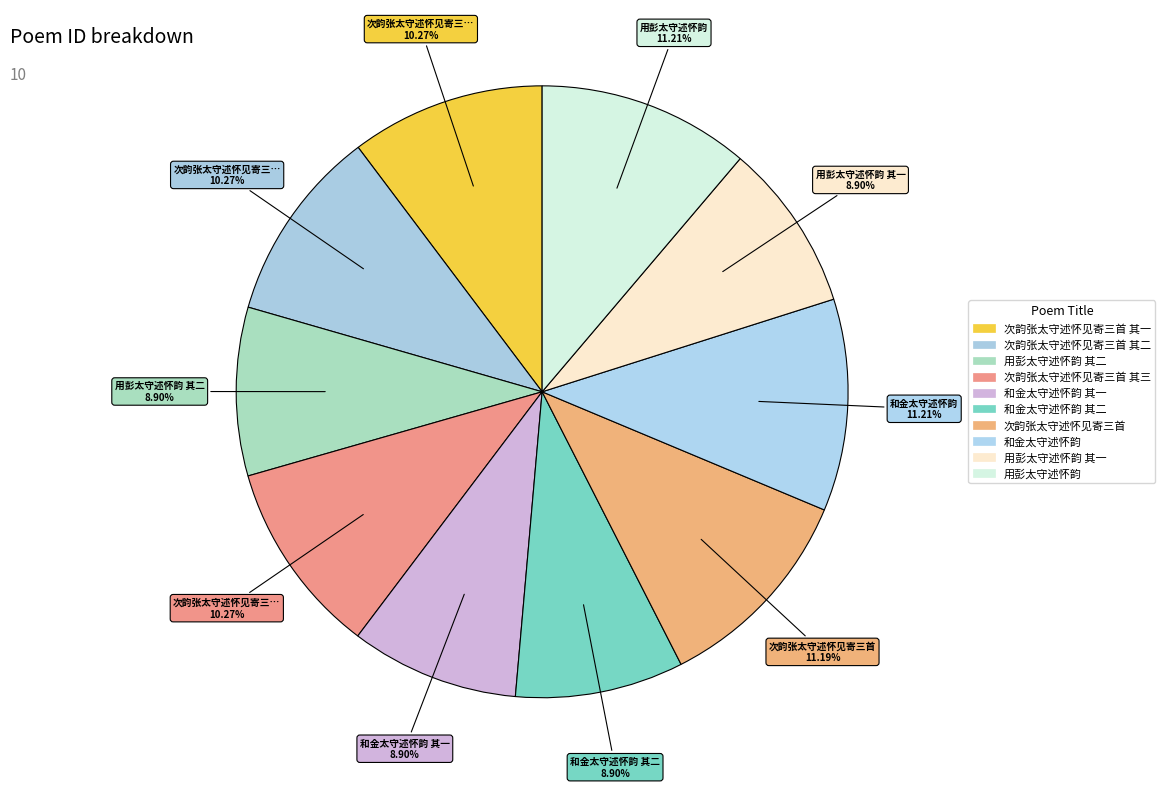

To the nearest percent, what percentage of the pie is 和金太守述怀韵 其二?

9%